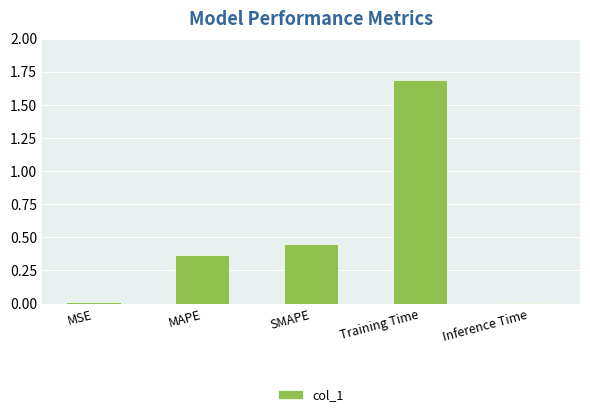

What is the label of the 1st bar from the right?

Inference Time